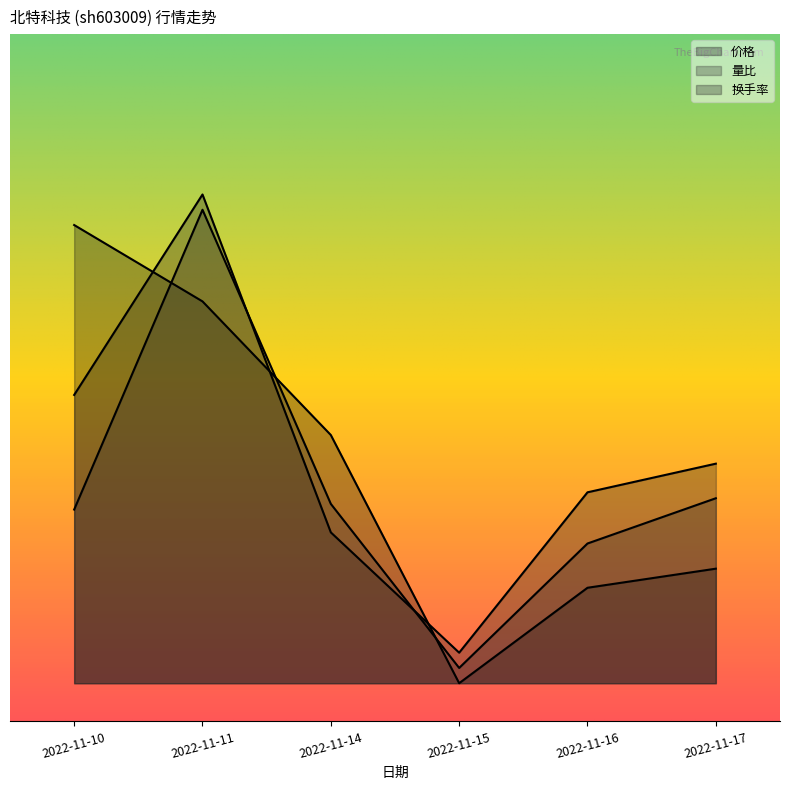

What is the sum of the 换手率 values at 2022-11-17 and 2022-11-16?

5.4